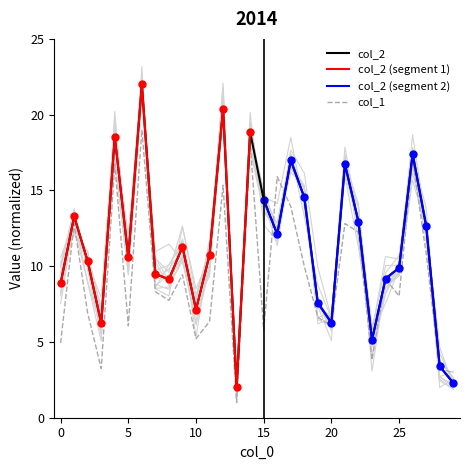

What is the value of the col_1 point at the 15th from the left?

18.2